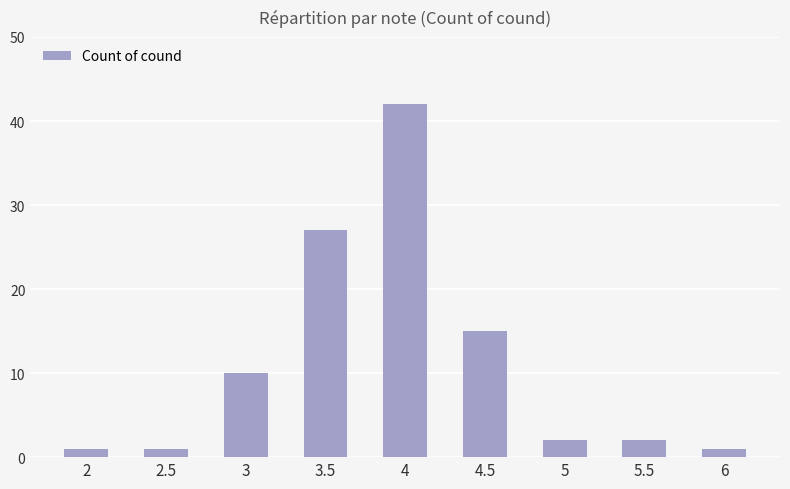

What is the maximum value shown in the chart?

42